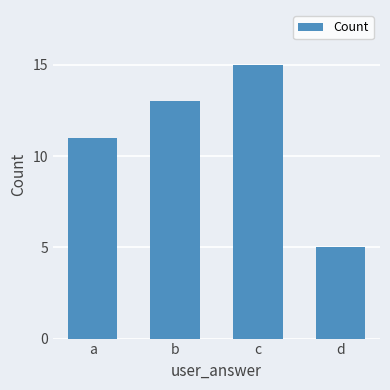

List the labels in order of value, largest first.

c, b, a, d